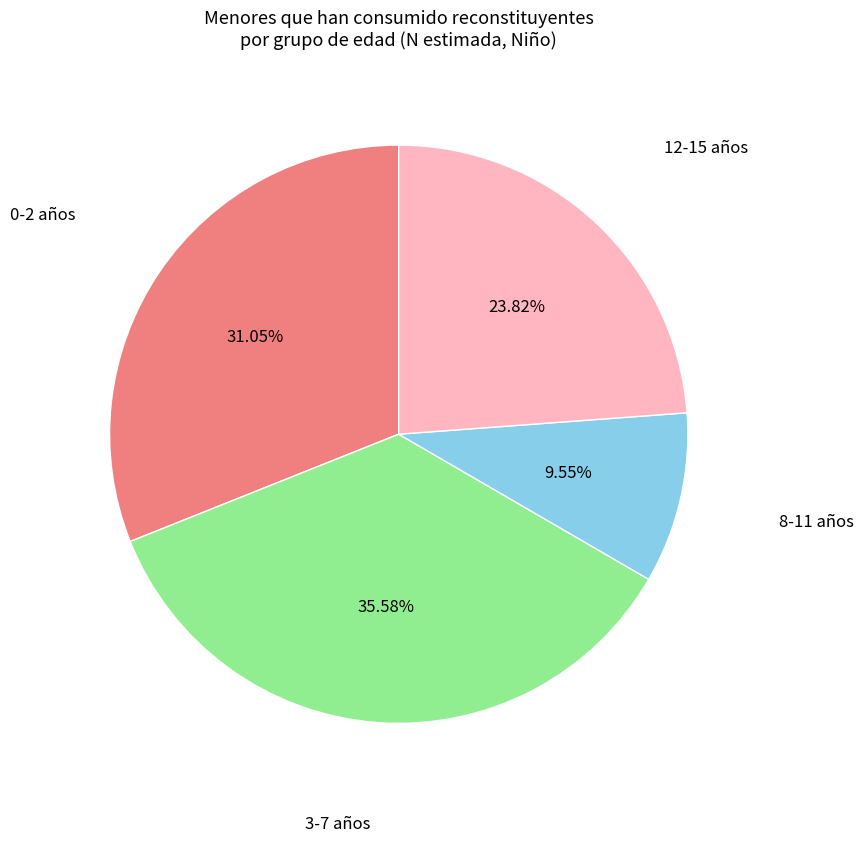

To the nearest percent, what is the difference between the largest and smallest slice percentages?

26%